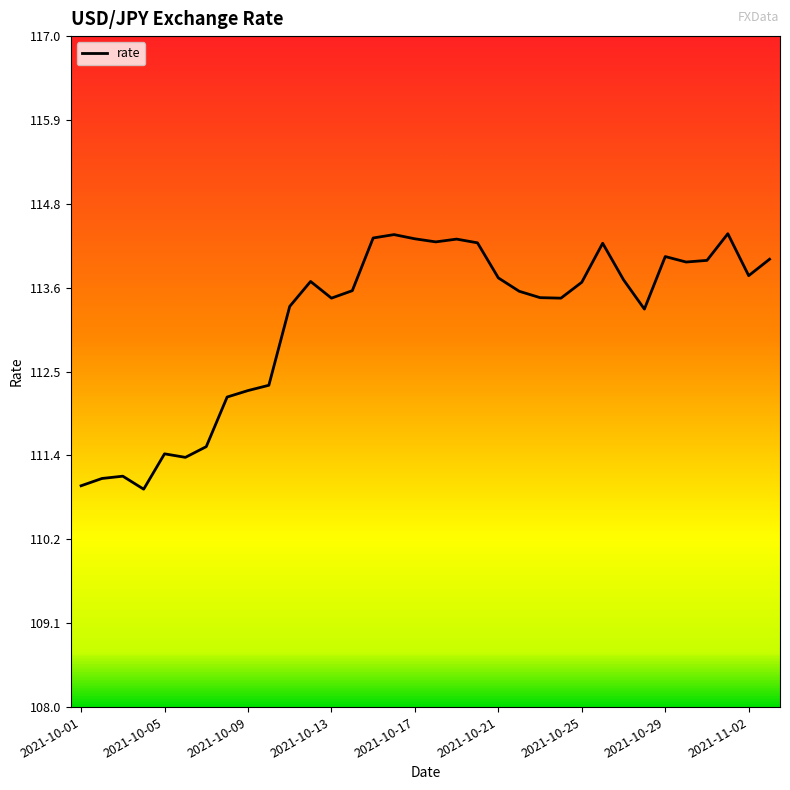

What is the smallest value displayed?

110.9